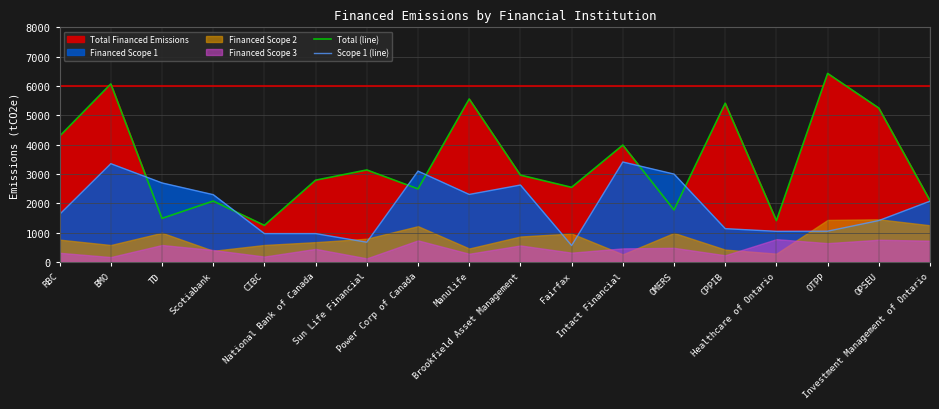

What is the highest value of the Total (line) series?

6427.9